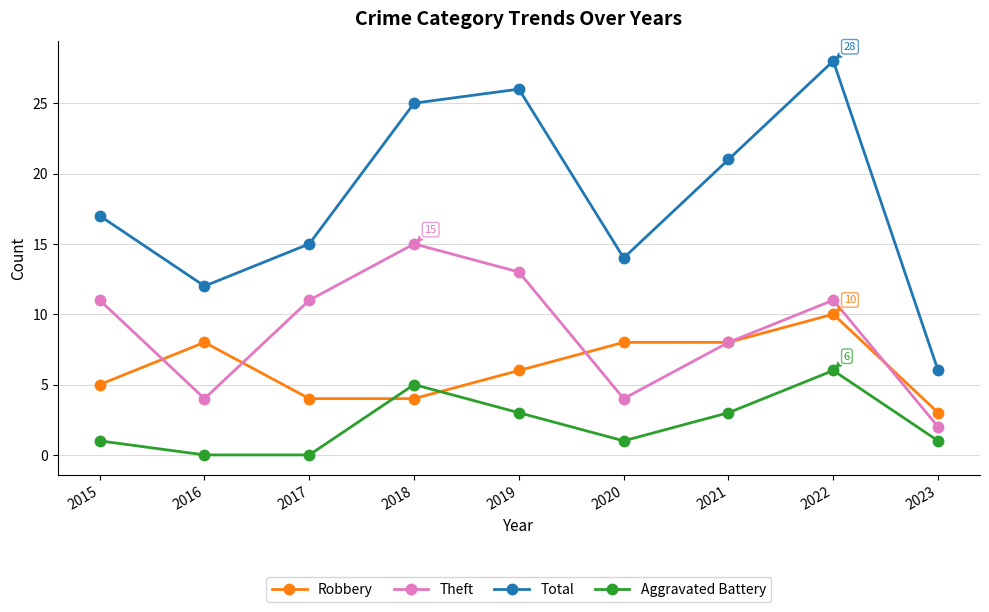

At 2019, list the series in order from largest to smallest.

Total, Theft, Robbery, Aggravated Battery